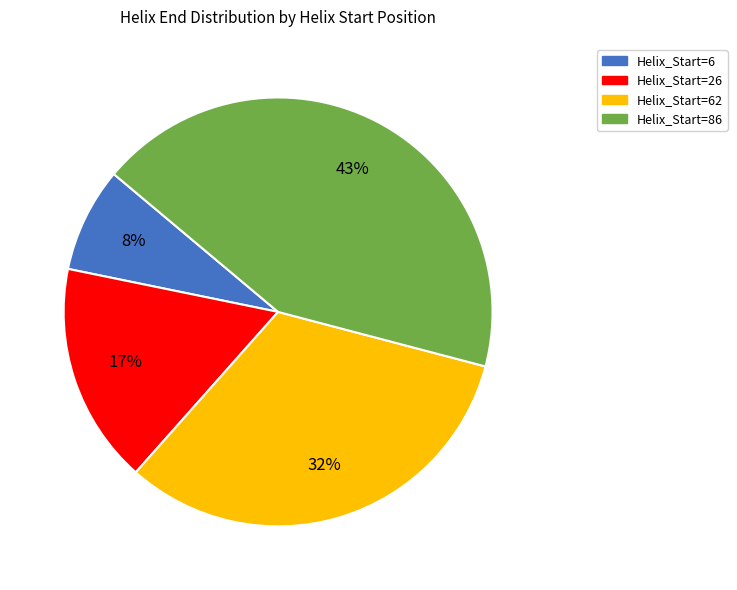

Is it true that Helix_Start=6 is 8% of the pie?

True